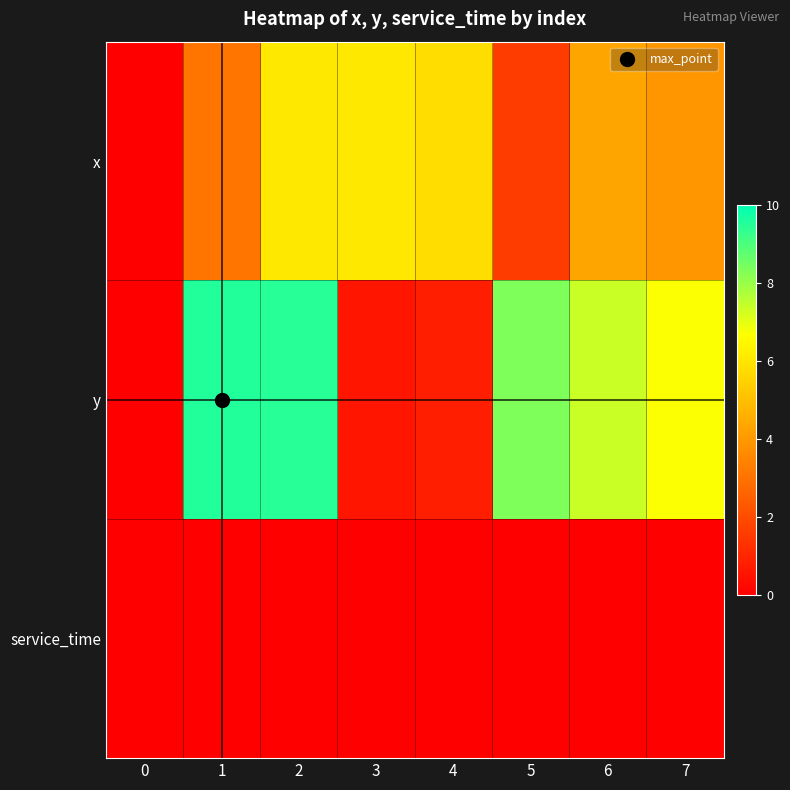

Reading left to right, extract all data points from this chart.

x: 0=0.0	1=3.1	2=6.1	3=6.1	4=5.8	5=1.6	6=4.3	7=3.9
y: 0=0.0	1=9.6	2=9.5	3=0.6	4=0.8	5=8.3	6=7.4	7=6.7
service_time: 0=0.0	1=0.0	2=0.0	3=0.0	4=0.0	5=0.0	6=0.0	7=0.0